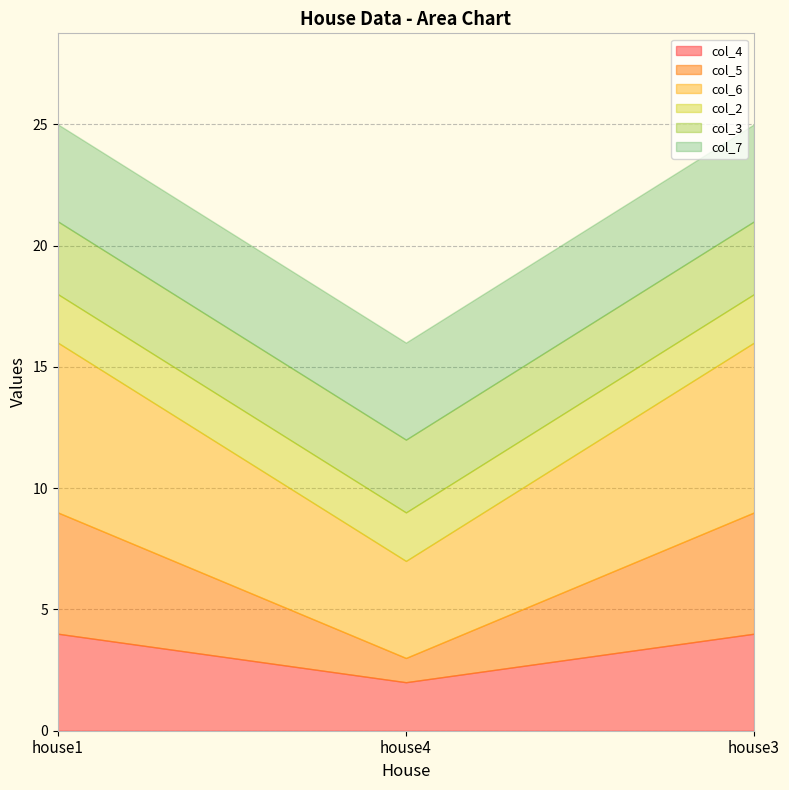

What is the value of the col_7 point at the 1st from the left?

4